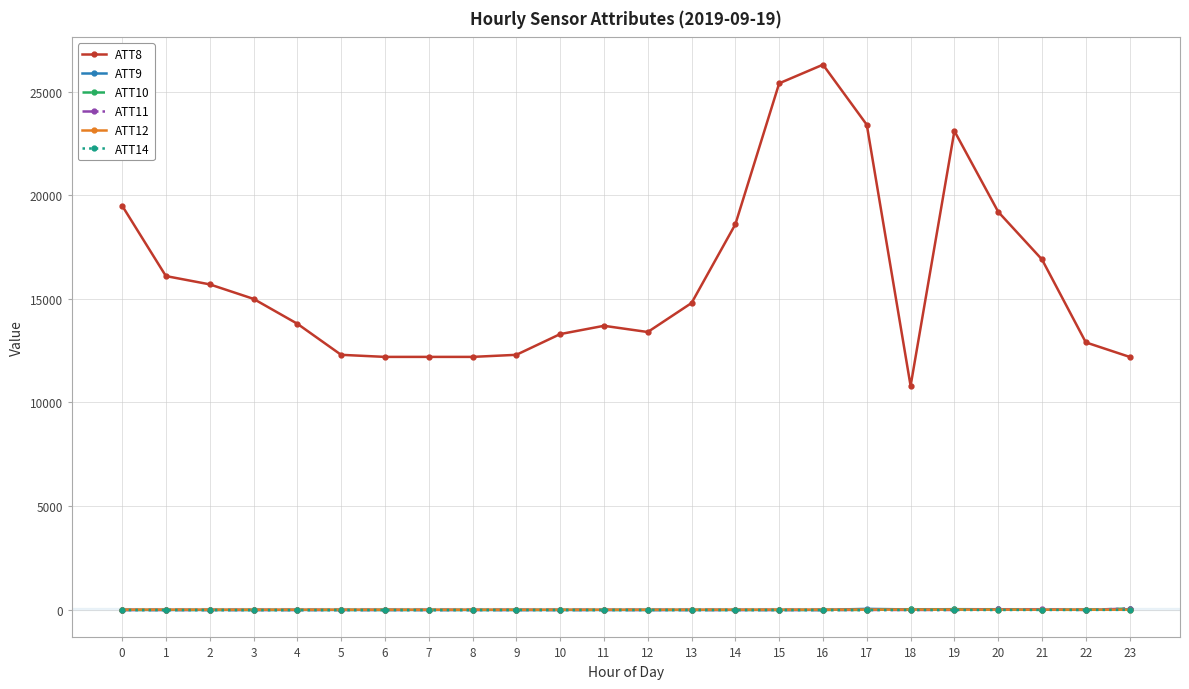

Which series has the largest range (max minus min)?

ATT8